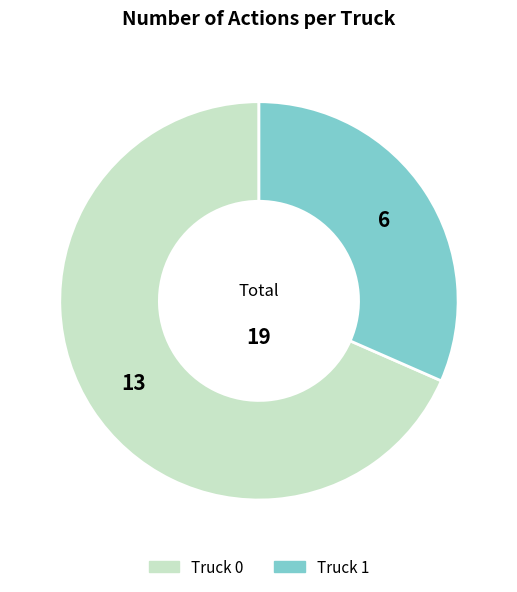

Do Truck 0 and Truck 1 together represent more than half of the pie?

Yes